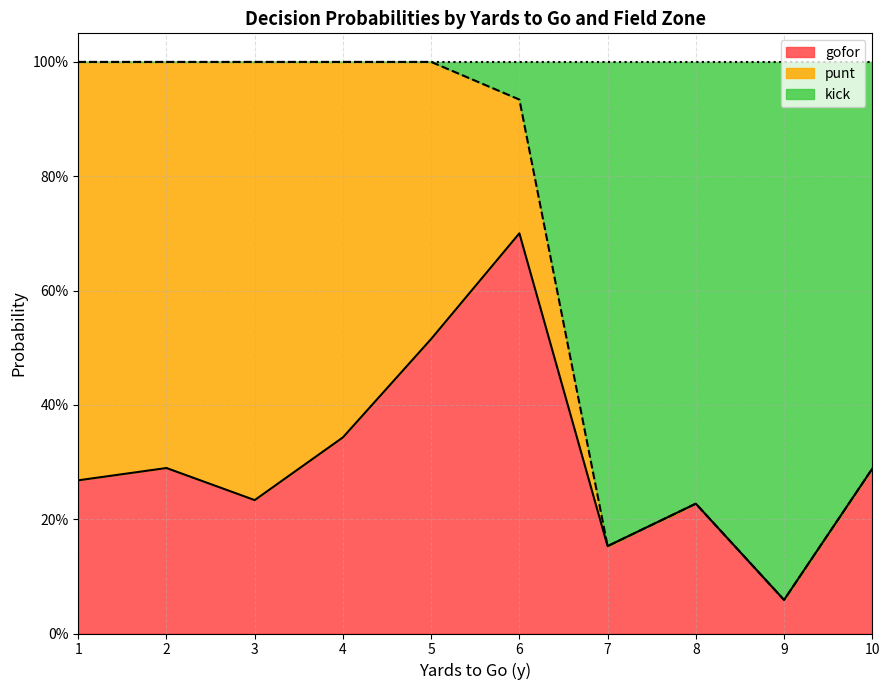

What are all the series names shown in the legend?

gofor, punt, kick